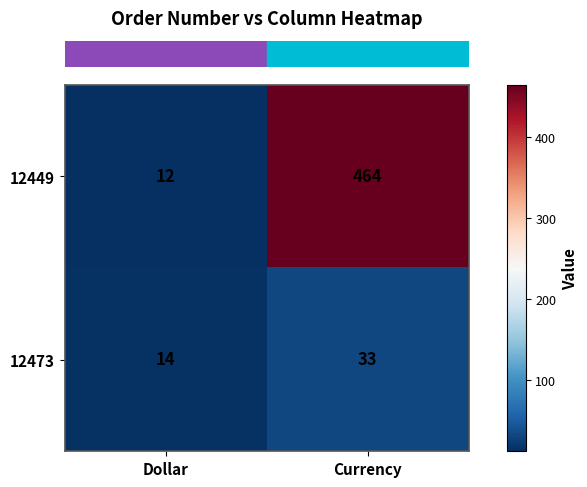

Which label corresponds to the largest value in the chart?

Currency